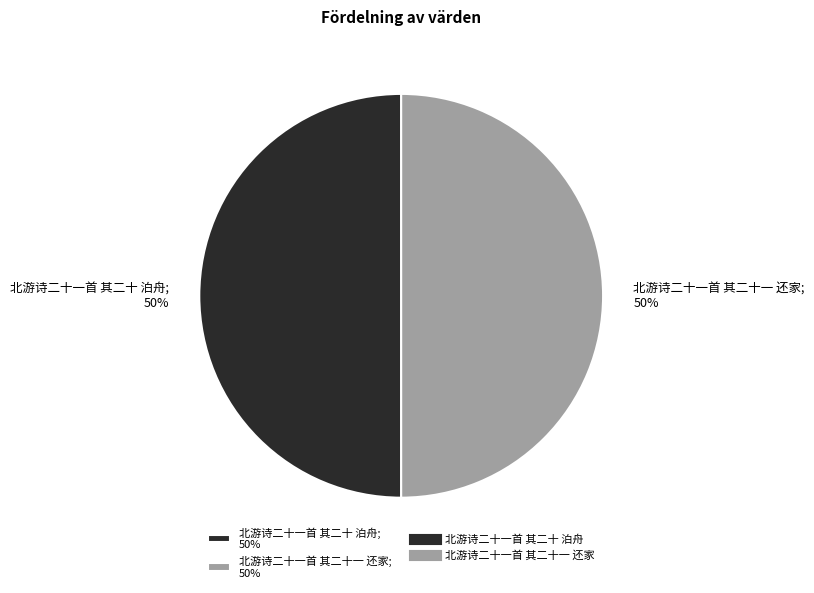

What is the ratio of the value at 北游诗二十一首 其二十 泊舟 to the value at 北游诗二十一首 其二十一 还家?

1.0